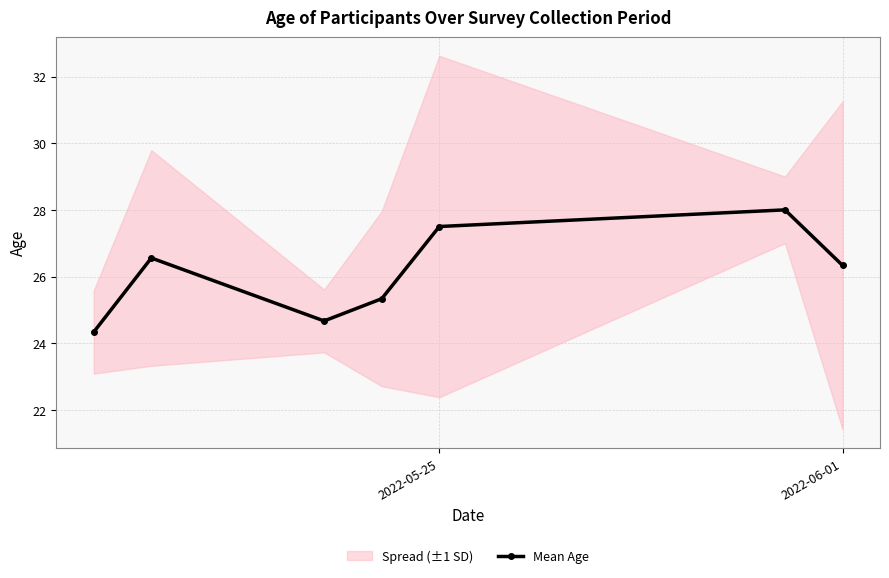

What is the lowest value of the Mean Age series?

24.3